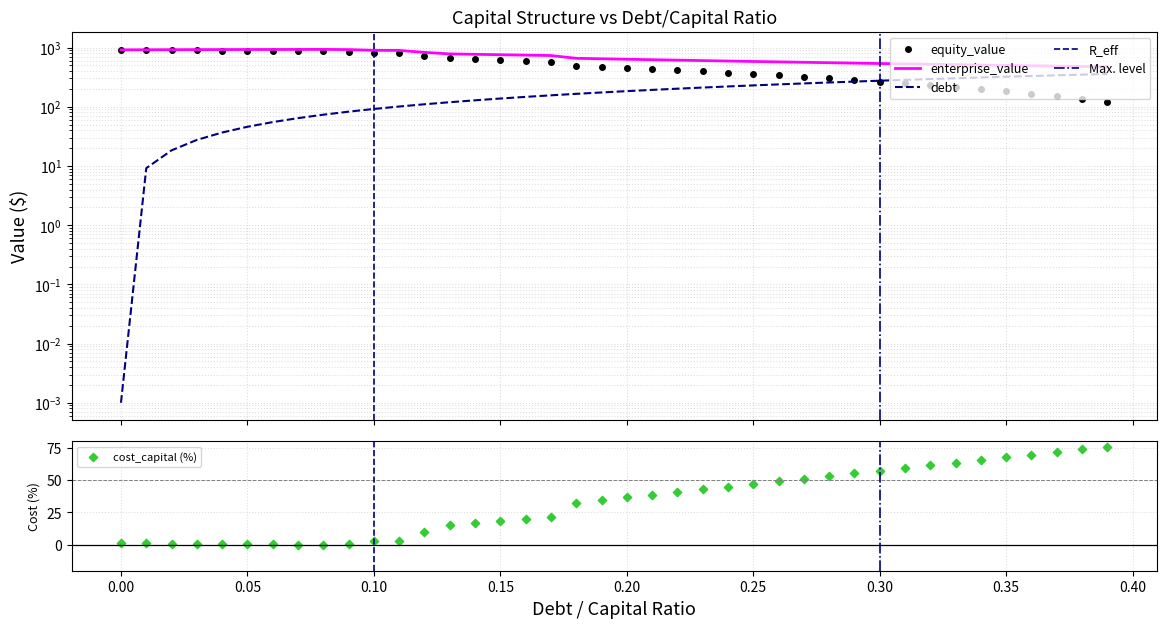

At how many categories does at least one series exceed 787?

13